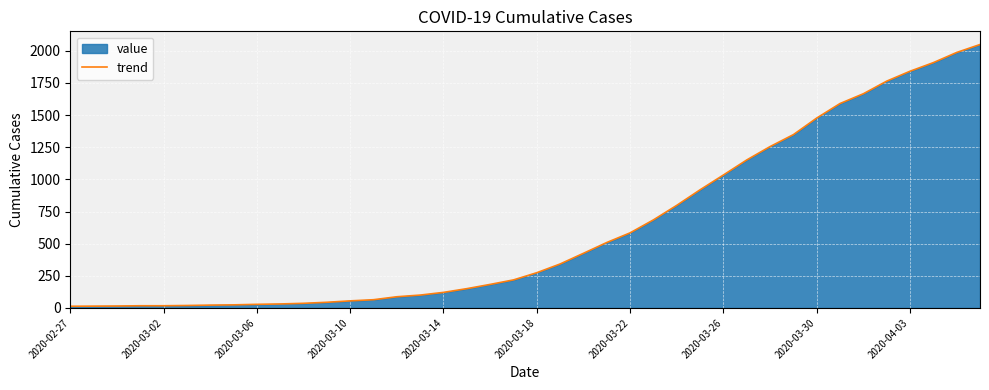

Reading left to right, transcribe all the data shown in this chart.

13	14	15	17	17	19	22	24	28	31	36	44	55	64	87	100	121	150	183	218	274	342	425	509	584	685	798	919	1034	1151	1255	1348	1477	1590	1666	1764	1841	1908	1987	2049